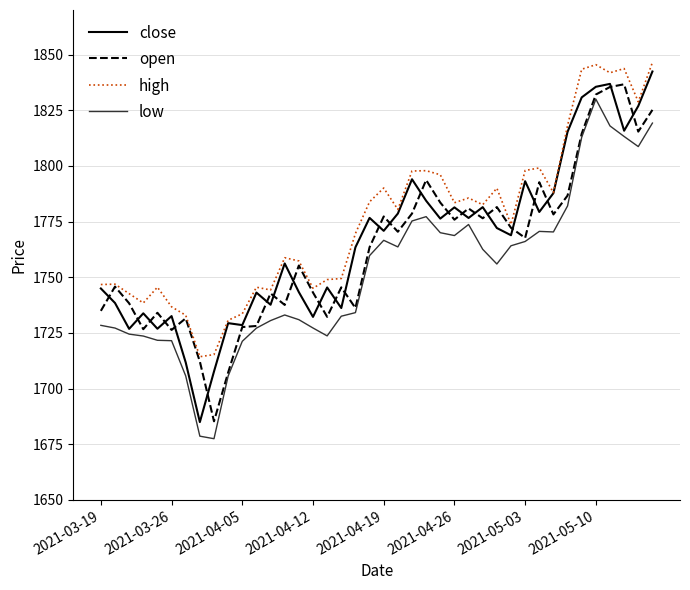

Which series has the largest total across all categories?

high